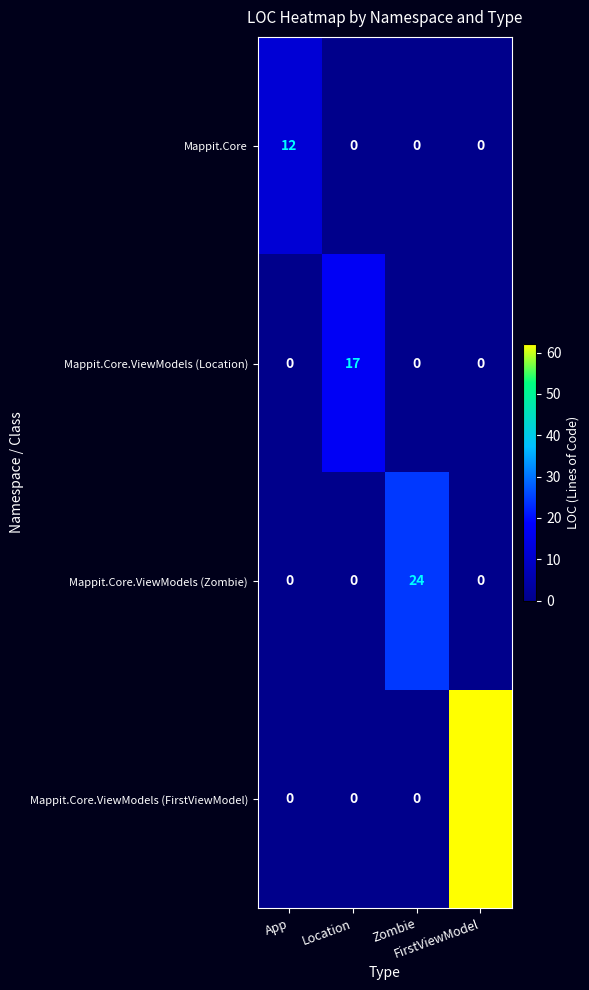

What is the maximum value shown in the chart?

62